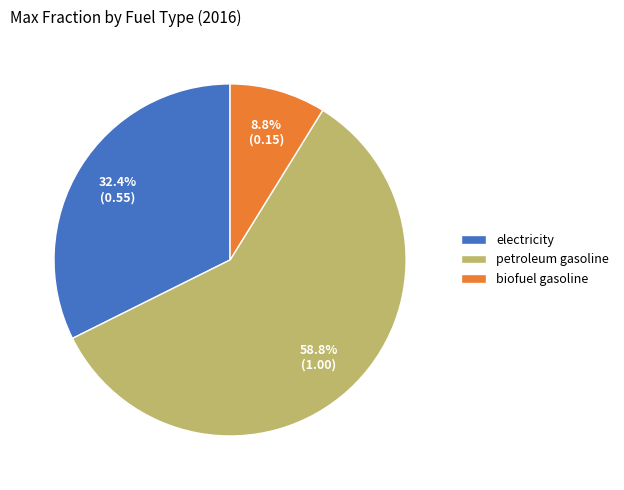

Does any single category account for the majority?

Yes